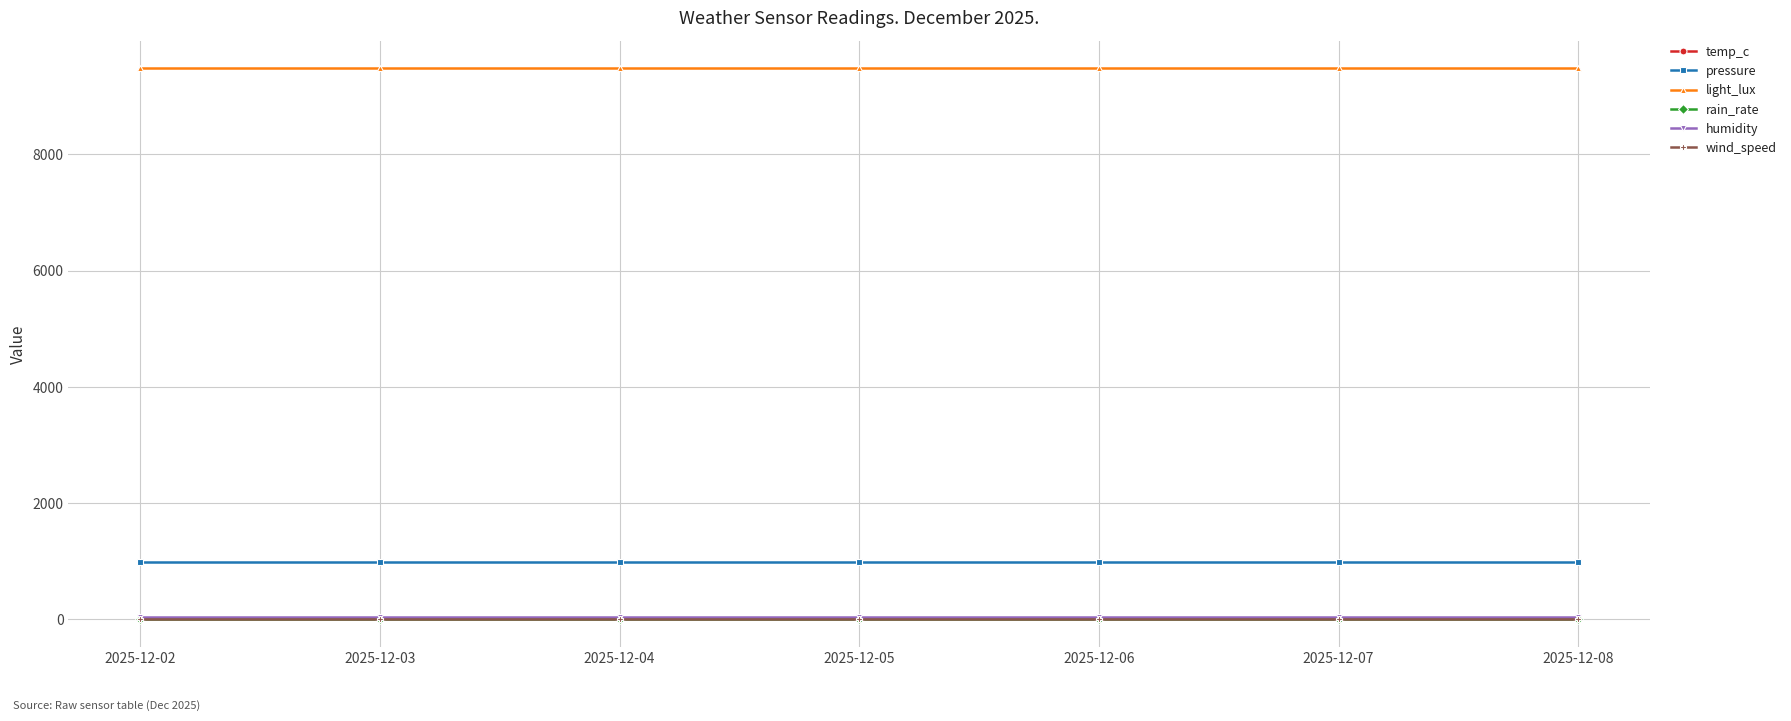

True or false: light_lux and wind_speed cross at least once.

False